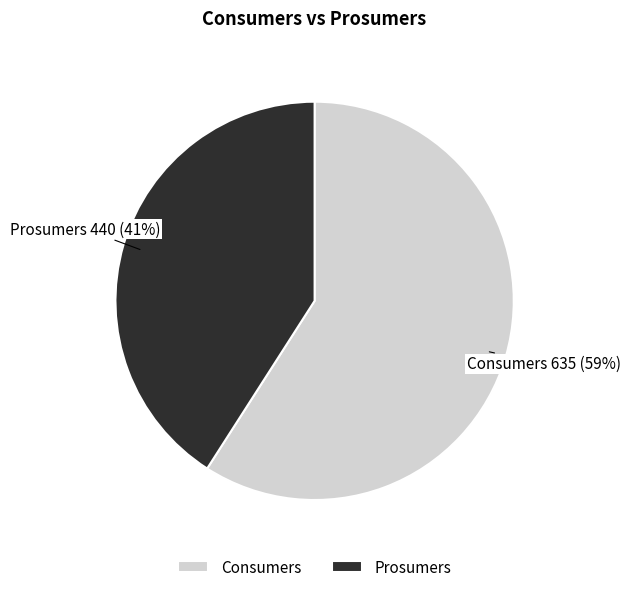

To the nearest percent, what percentage of the pie is Consumers?

59%